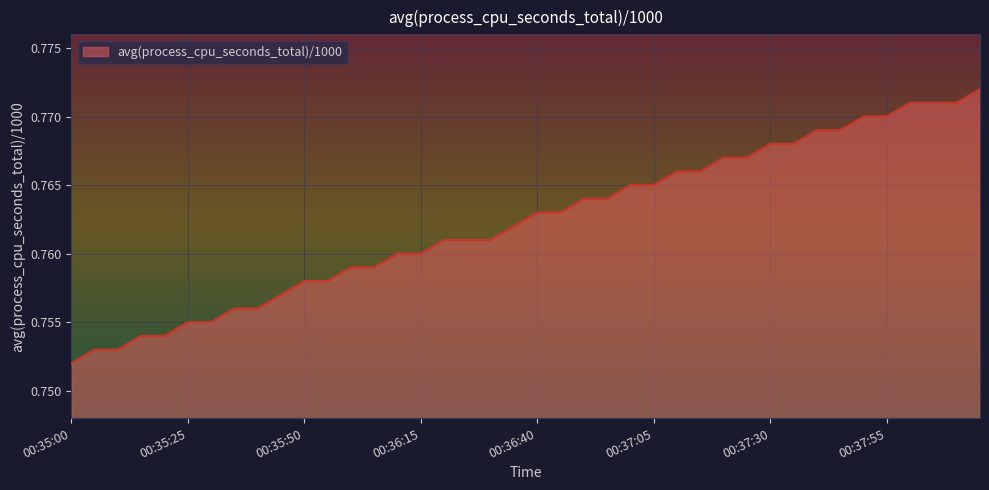

How many lines are shown in the chart?

1